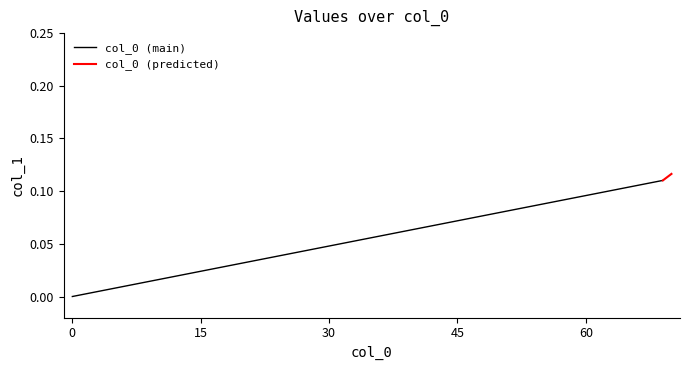

Rank the series by their maximum value, from lowest to highest.

col_0 (main), col_0 (predicted)